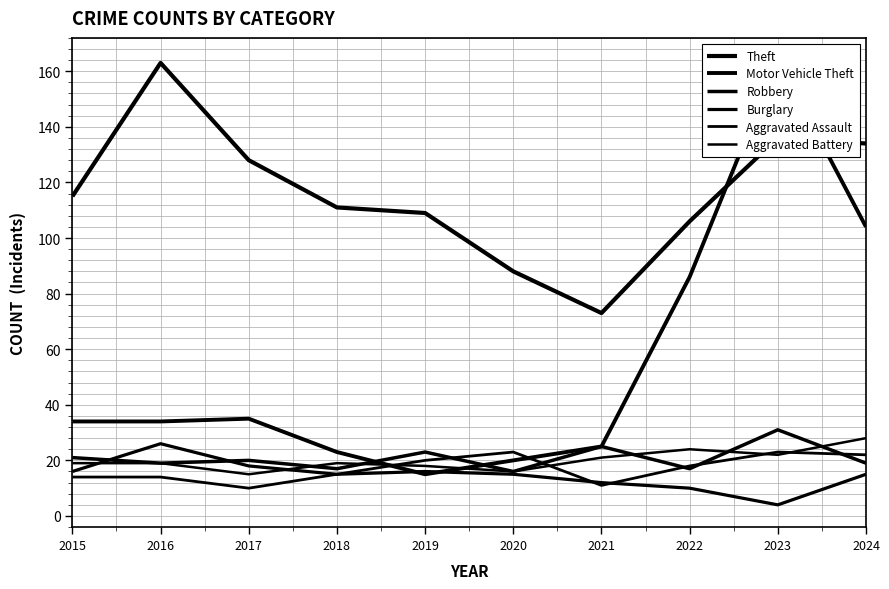

Where is Aggravated Battery nearest to the value 21?

2021